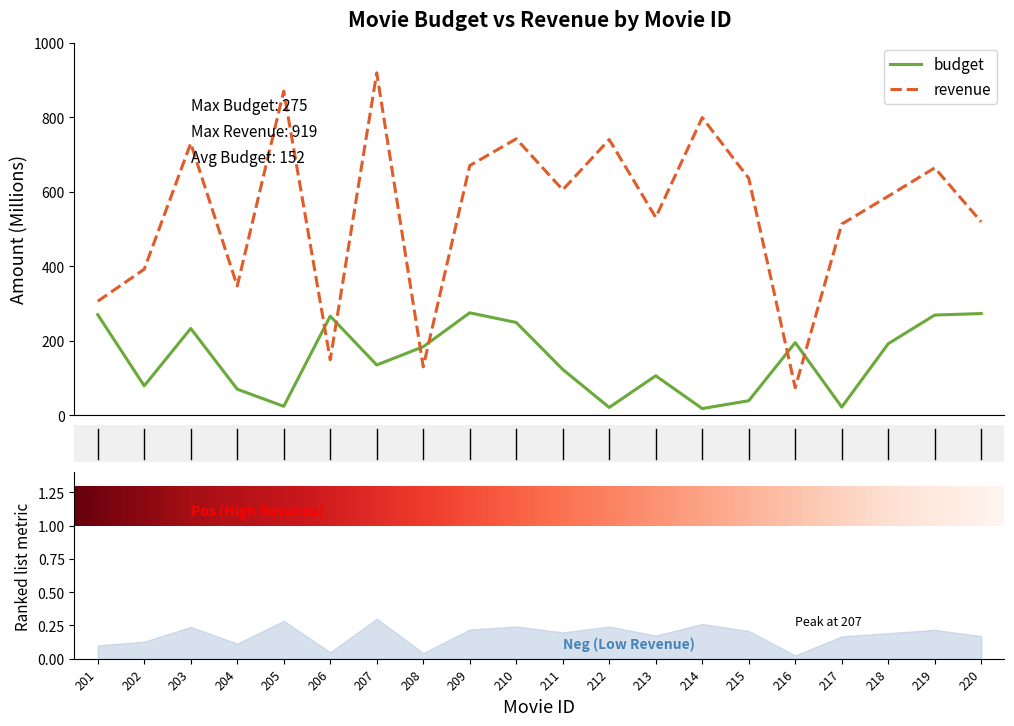

In budget, how many points are higher than both neighbors (excluding endpoints)?

5